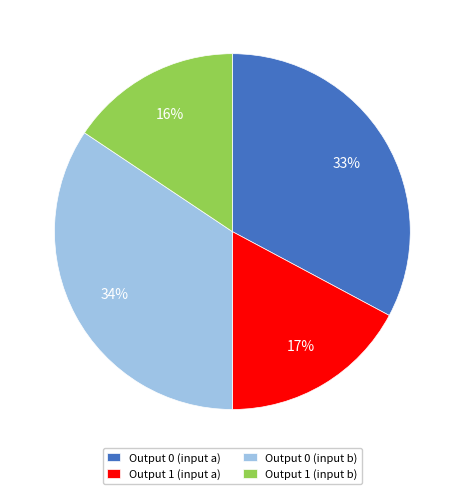

How many segments does this pie chart have?

4